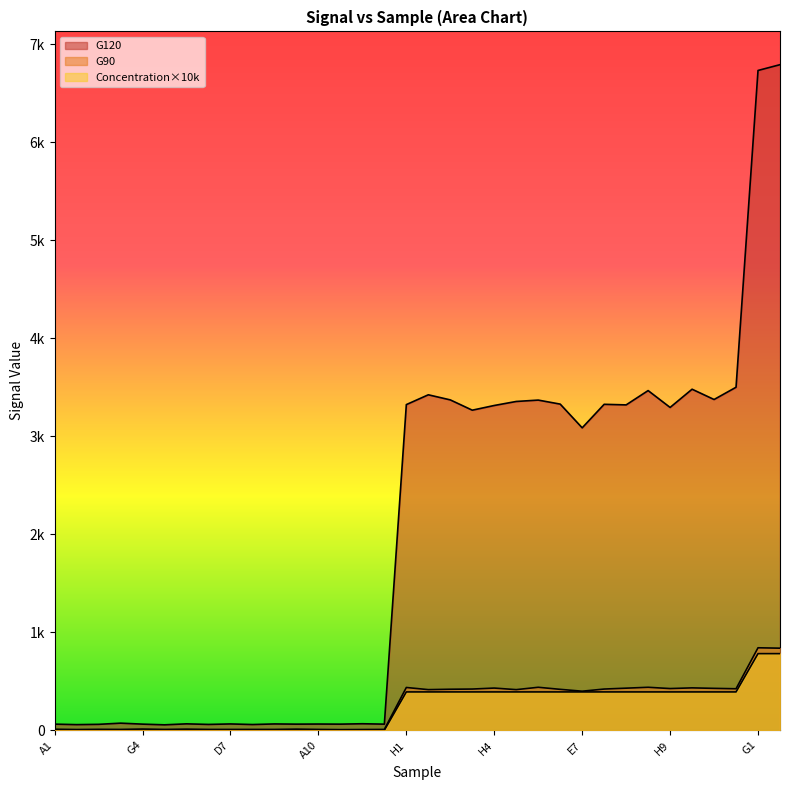

List the series in order of their peak value, lowest first.

Concentration, G90, G120